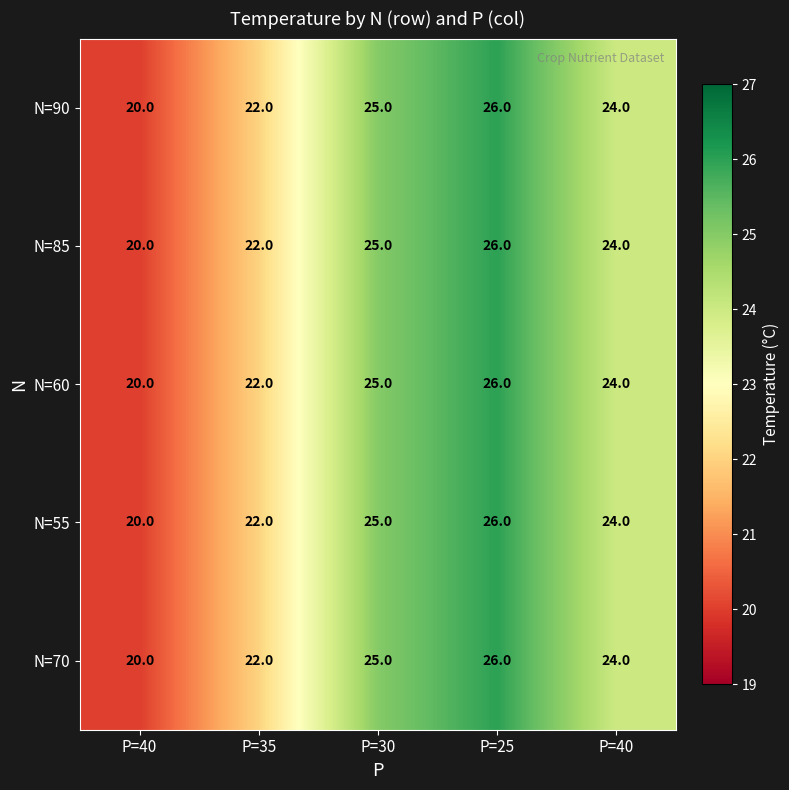

Reading right to left, what are all the values shown in this chart?

N=90: P=40=24	P=25=26	P=30=25	P=35=22	P=40=20
N=85: P=40=24	P=25=26	P=30=25	P=35=22	P=40=20
N=60: P=40=24	P=25=26	P=30=25	P=35=22	P=40=20
N=55: P=40=24	P=25=26	P=30=25	P=35=22	P=40=20
N=70: P=40=24	P=25=26	P=30=25	P=35=22	P=40=20